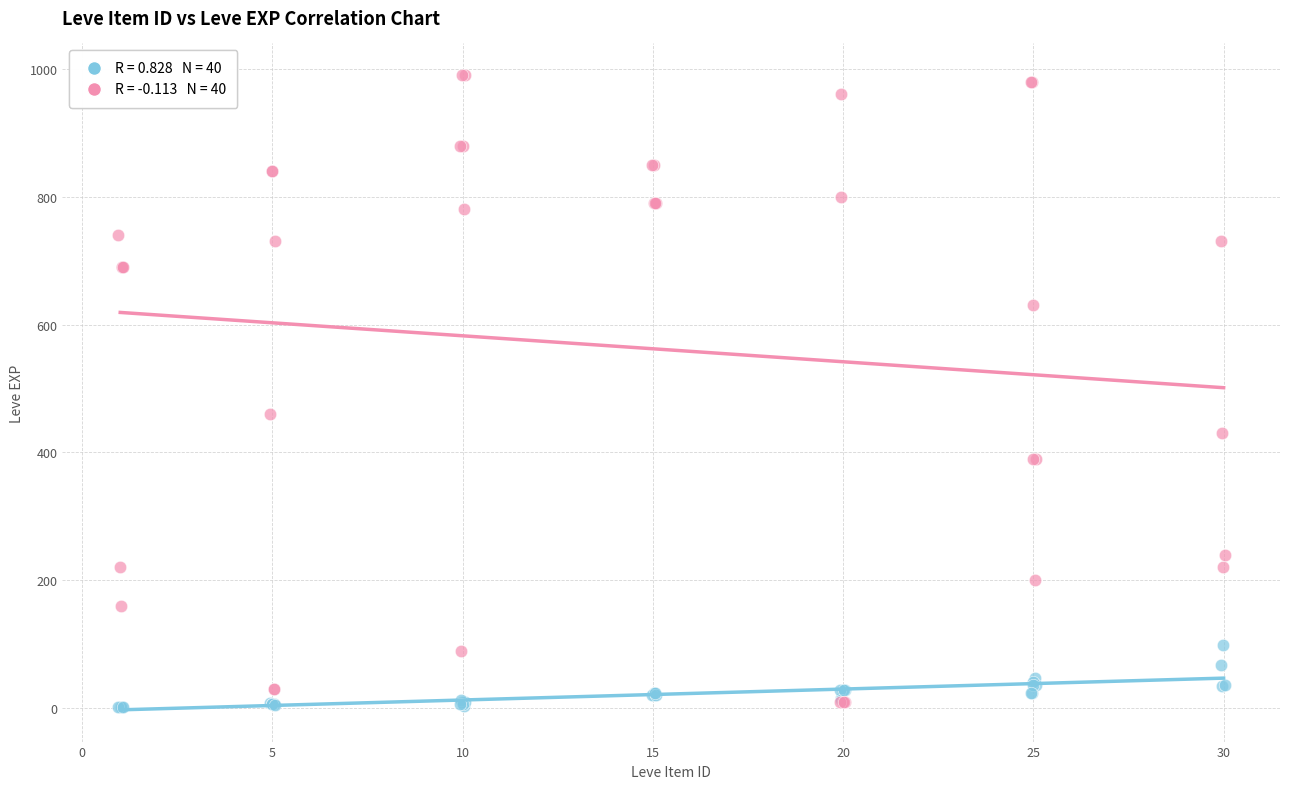

Across all series, what Y value is closest to 495?

460